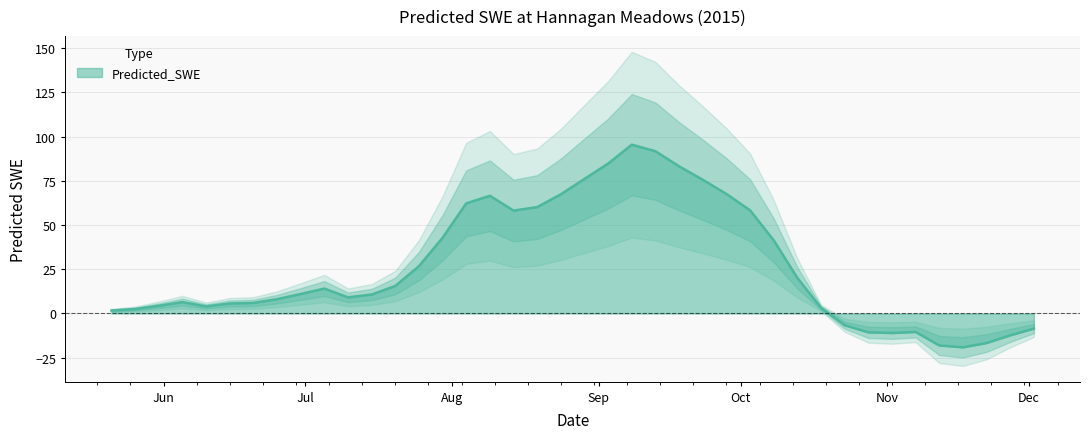

What is the sum of all values?

1067.0